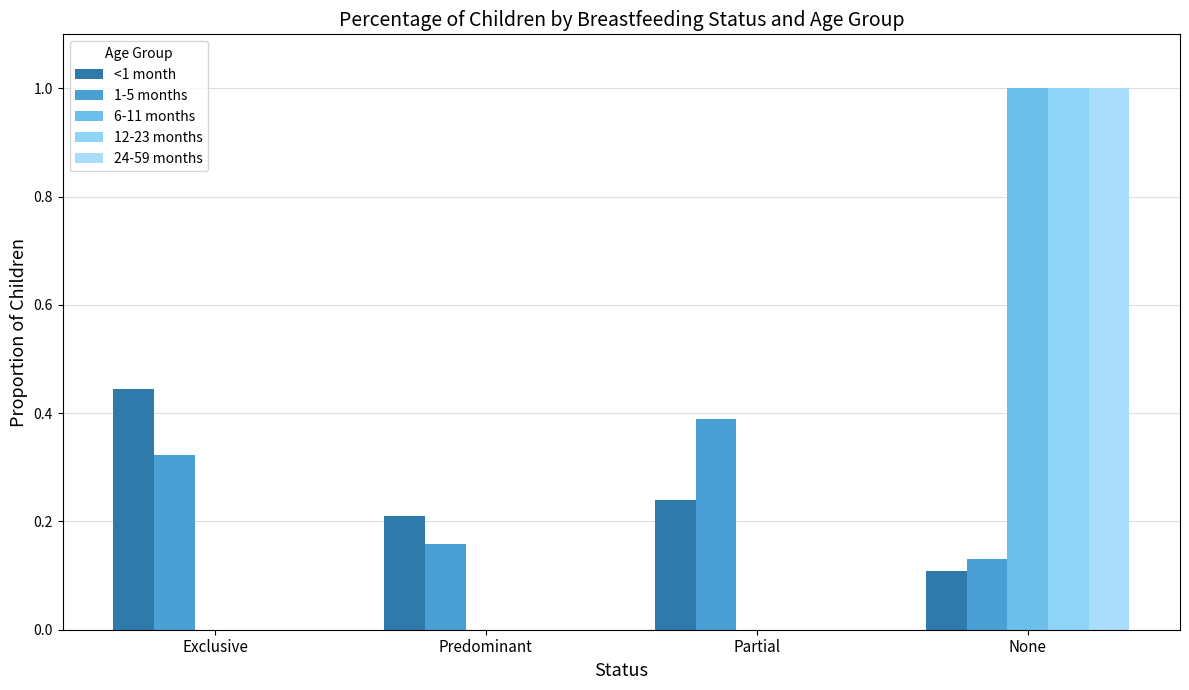

Count the 6-11 months values in the range 0 to 1.

4